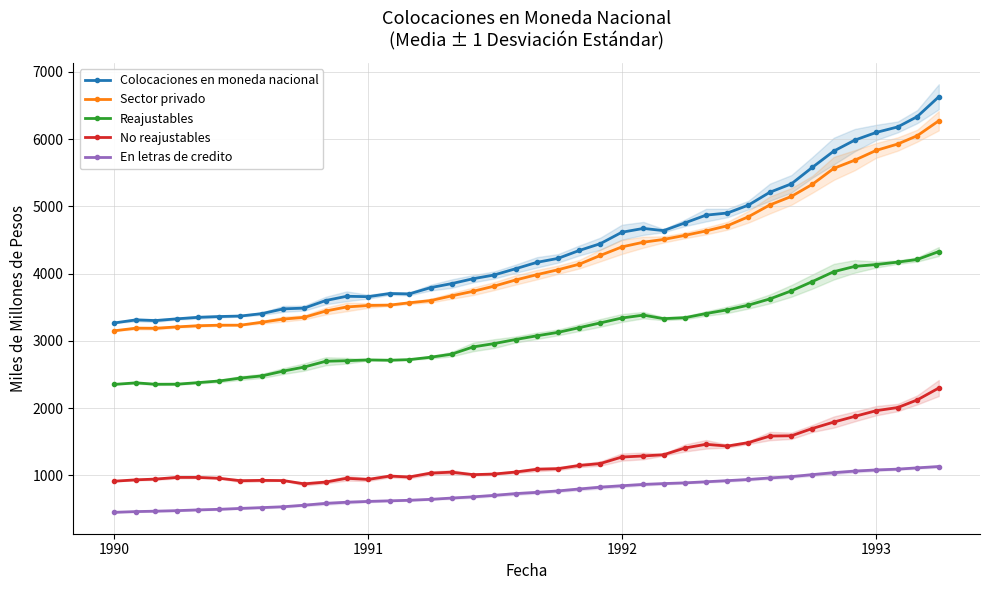

At how many categories does at least one series exceed 700?

40